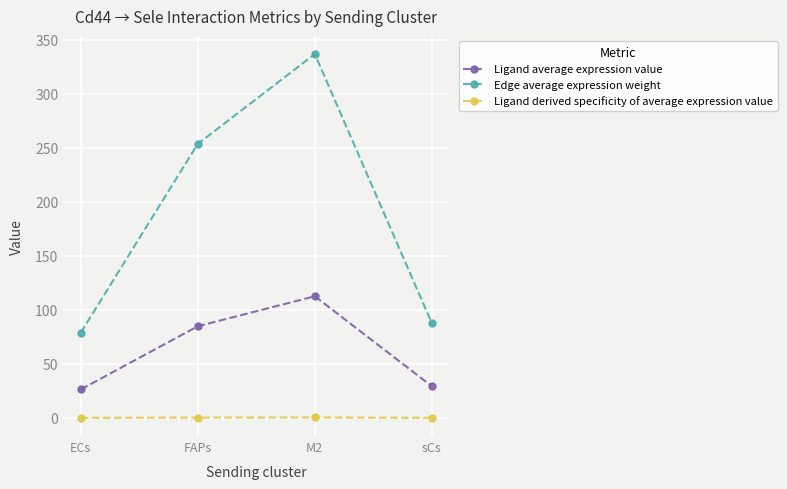

True or false: Ligand average expression value and Ligand derived specificity of average expression value cross at least once.

False